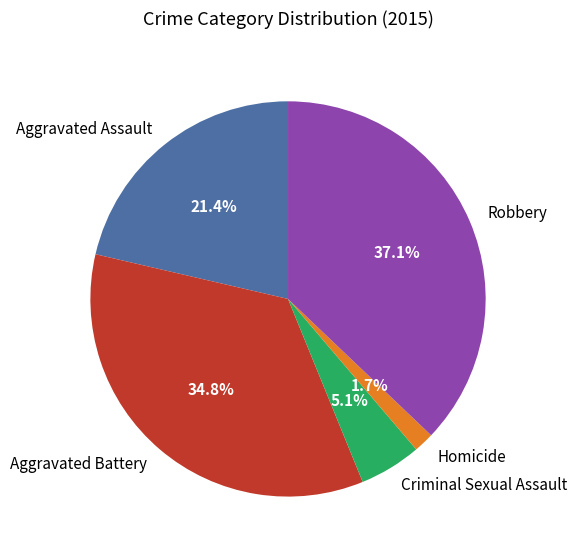

Which category has the biggest portion of the pie?

Robbery